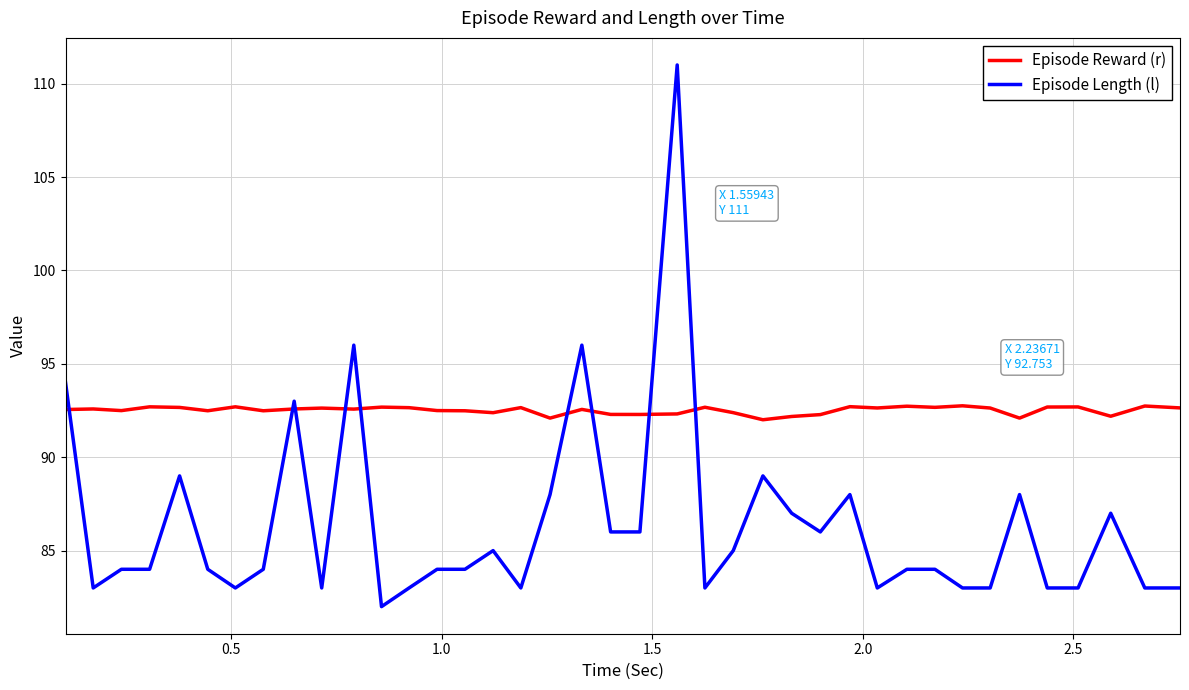

Which series has the largest total across all categories?

Episode Reward (r)